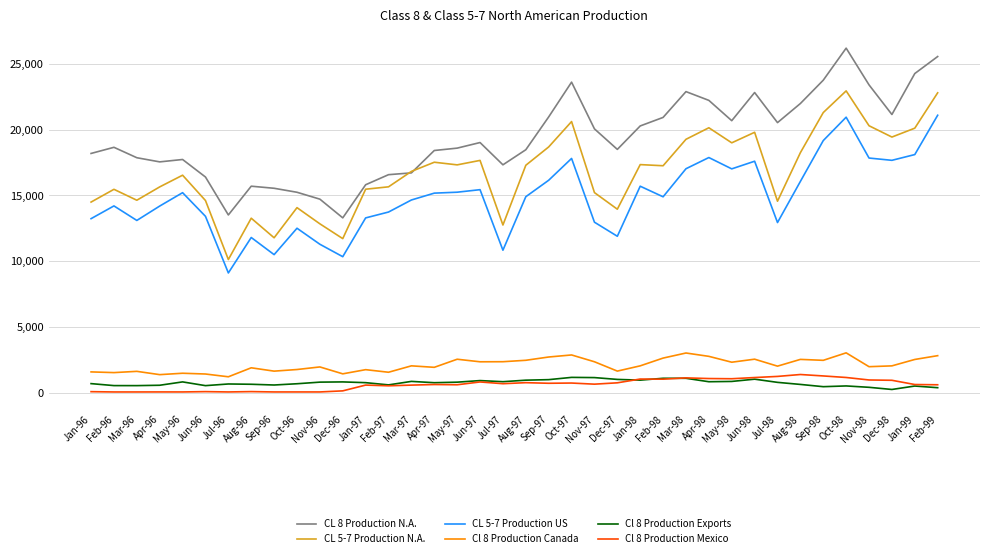

What is the sum of all Cl 8 Production Canada values?

80736